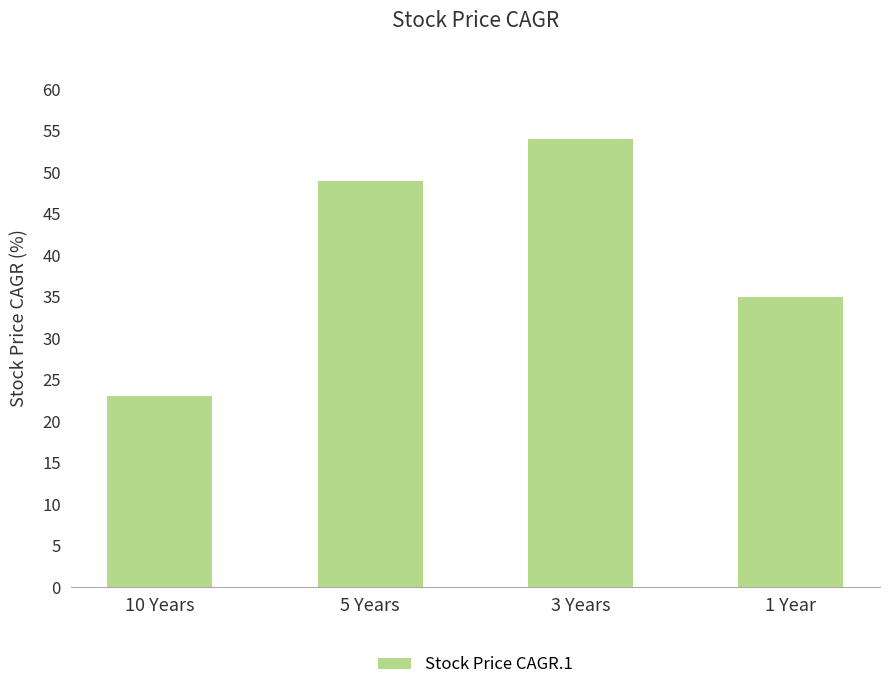

How many bars are there in total?

4